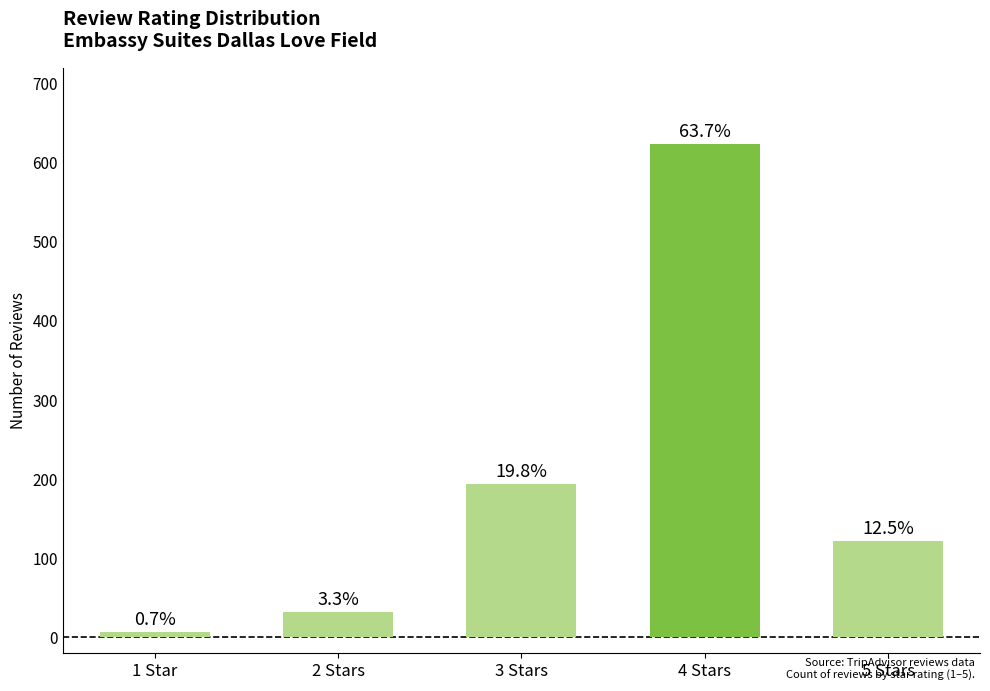

List the labels in order of value, smallest first.

1 Star, 2 Stars, 5 Stars, 3 Stars, 4 Stars